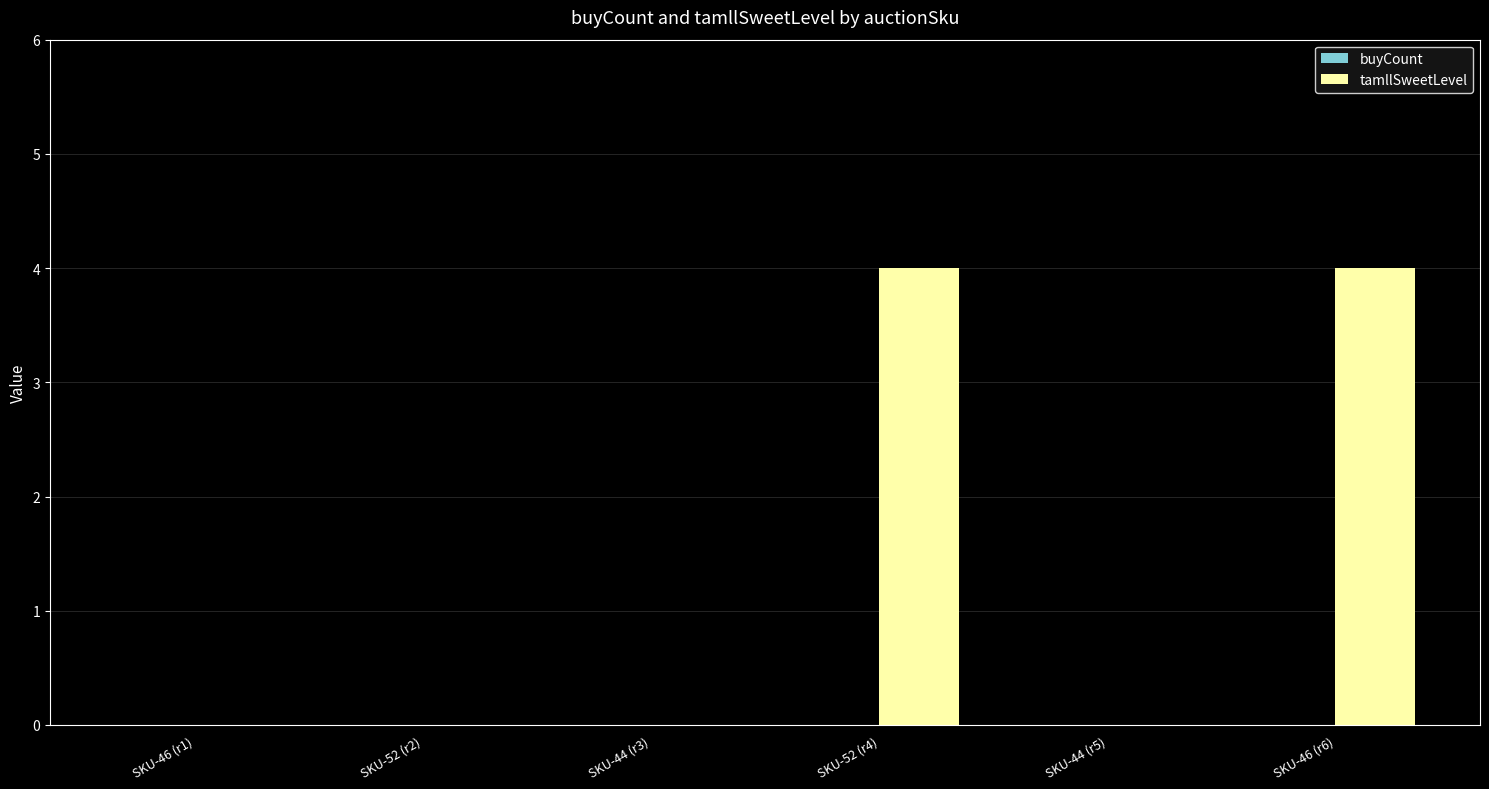

The chart shows a value of 2 at SKU-46 (r6). True or false?

False